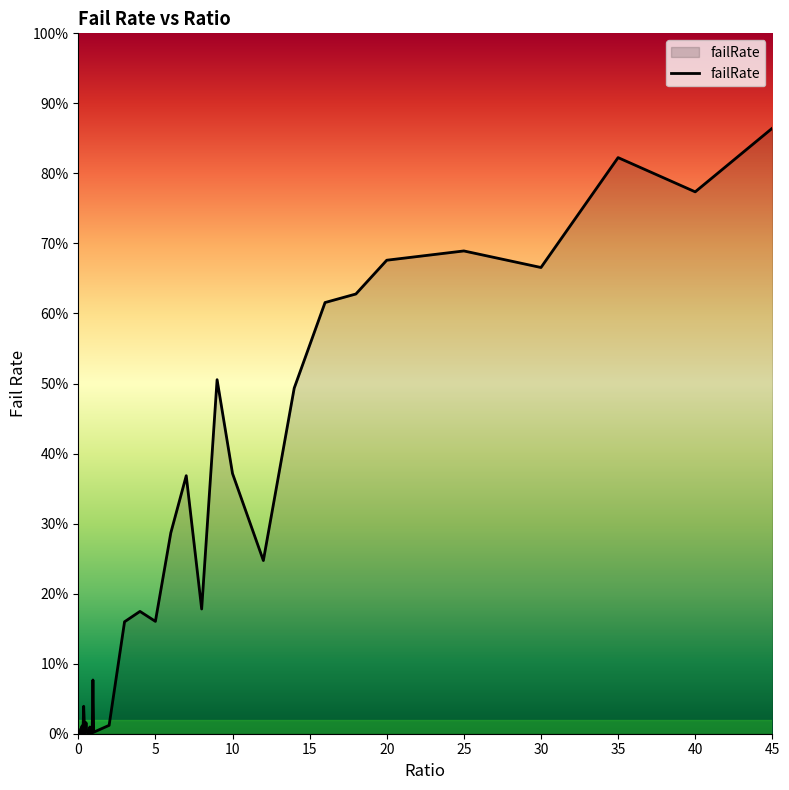

Is this an area chart (filled region under the line)?

Yes